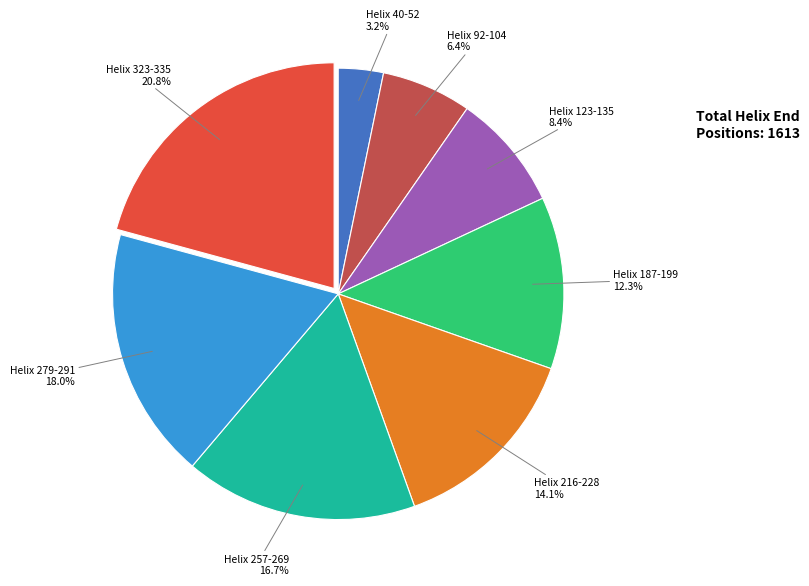

To the nearest percent, what percentage of the pie is Helix 257-269?

17%